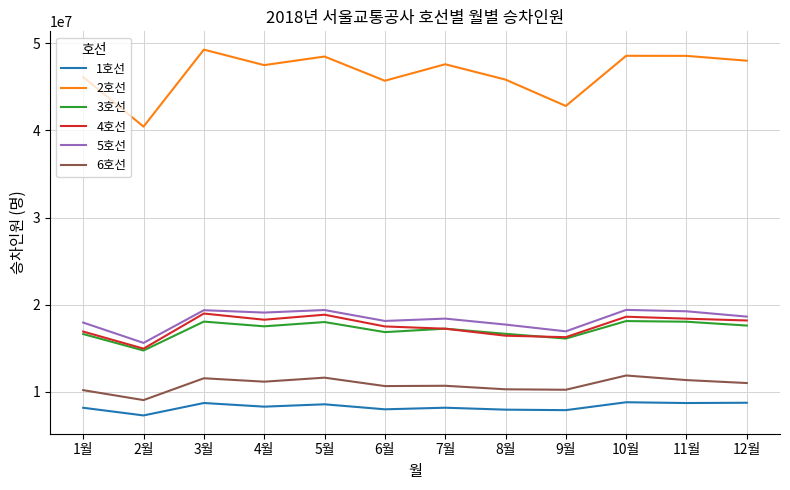

True or false: 1호선 and 4호선 cross at least once.

False